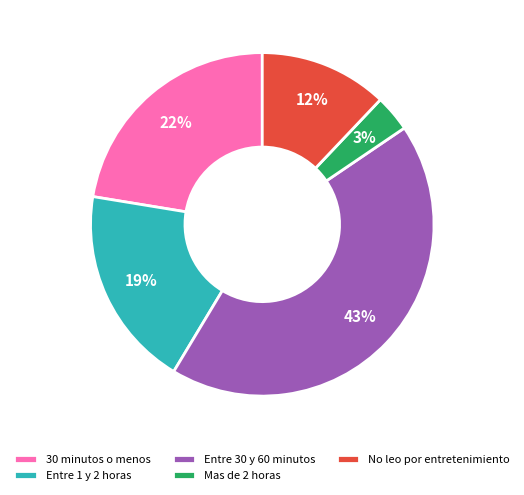

What is the smallest slice in the pie chart?

Mas de 2 horas